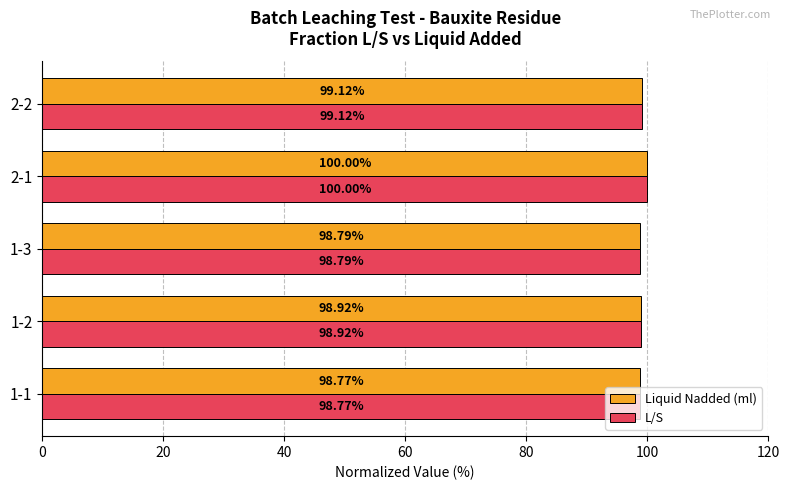

What is the difference between the maximum and second lowest values in the L/S series?

1.2